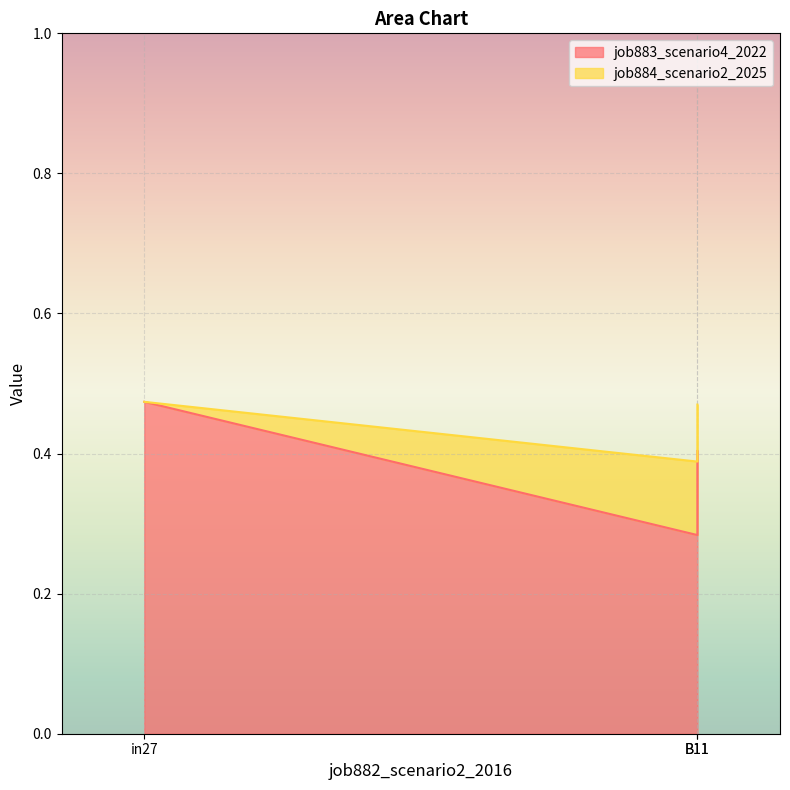

True or false: the data shows 0.5 at in27.

True